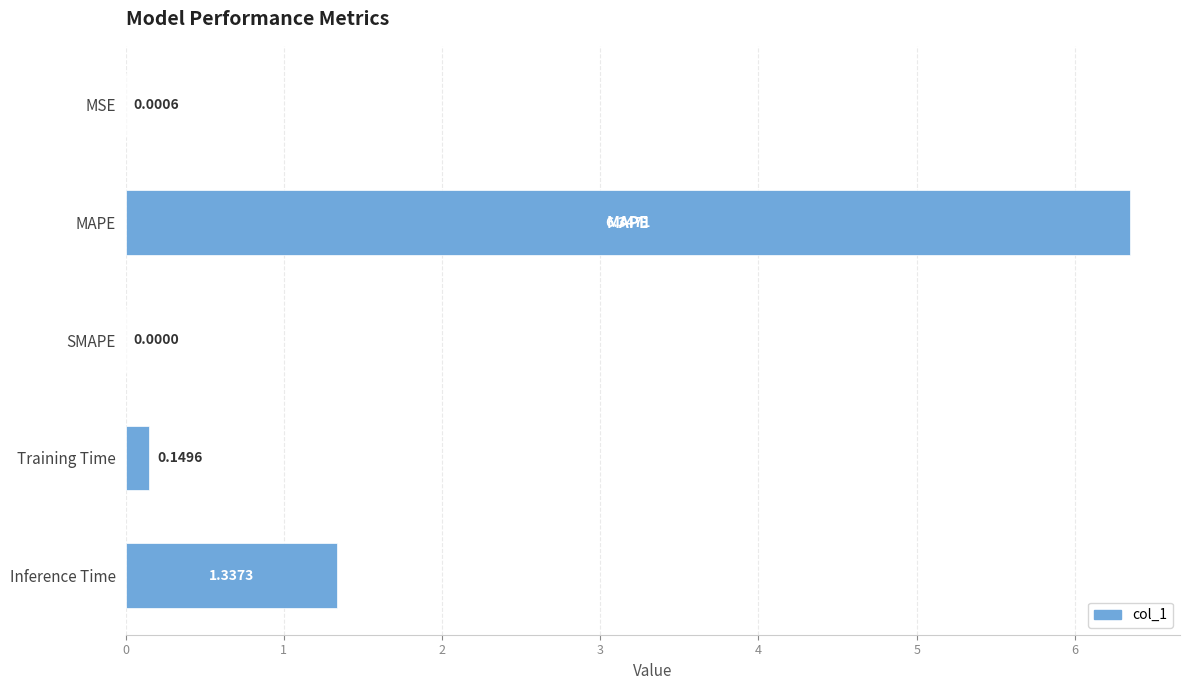

What is the change in value from MSE to MAPE?

+6.3